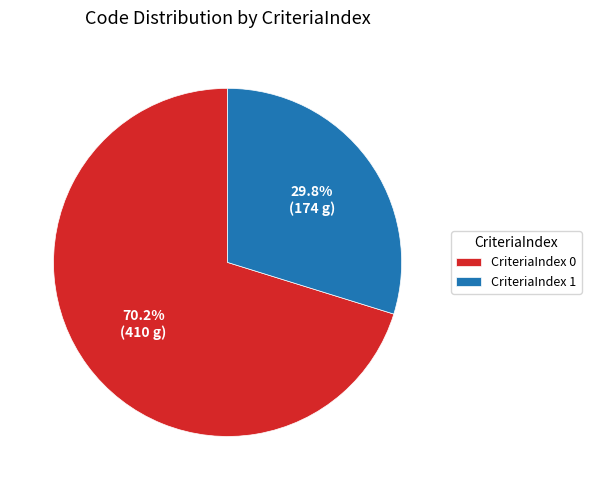

Combined, do CriteriaIndex 0 and CriteriaIndex 1 account for over 50%?

Yes